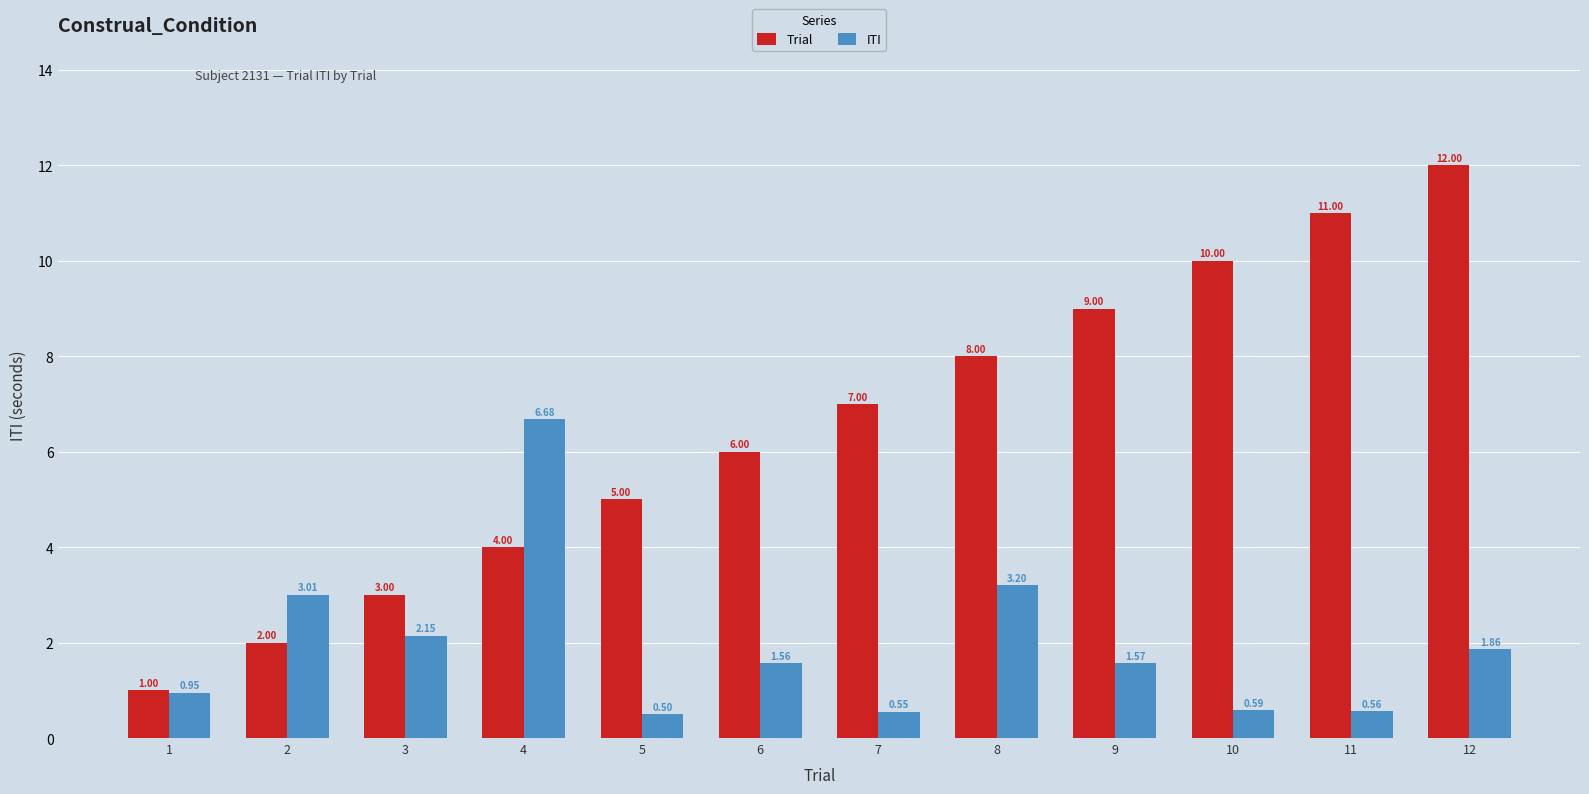

Rank the series by their average value, from highest to lowest.

Trial, ITI